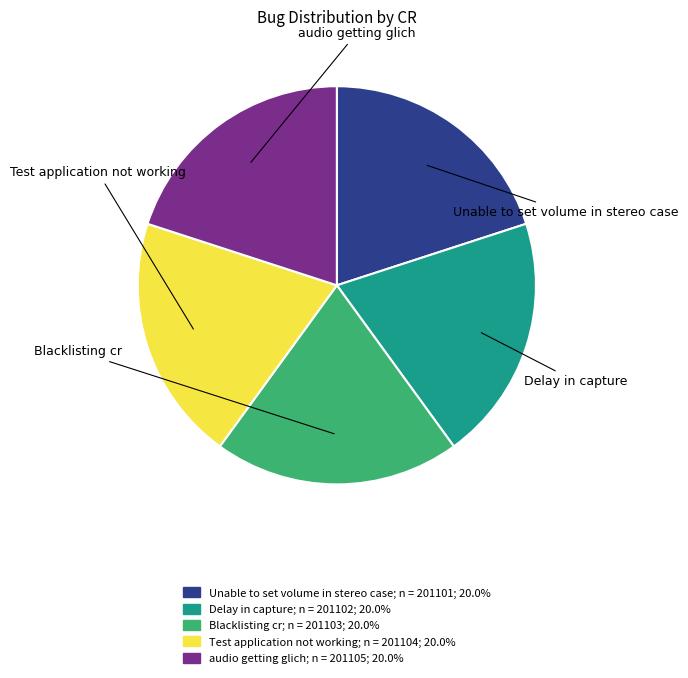

Approximately how many times larger is the value at Delay in capture compared to Test application not working?

1.0